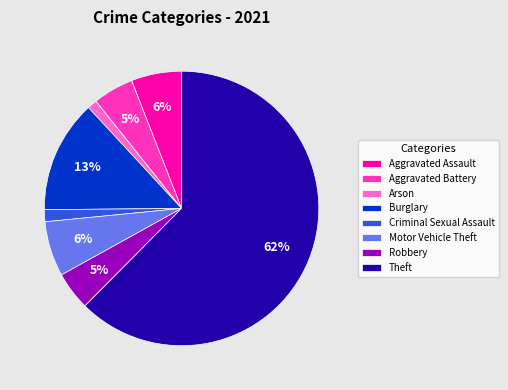

Count the number of slices in the pie.

8